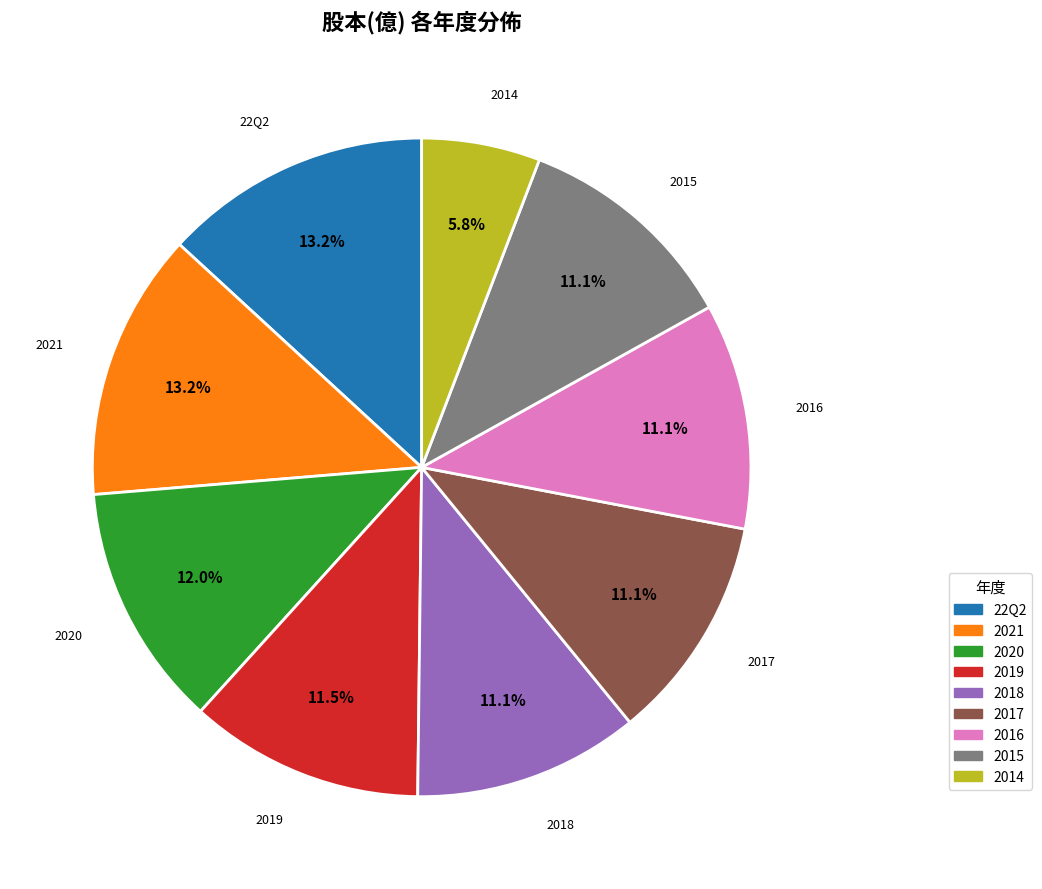

Is 2017 the majority of the pie?

No